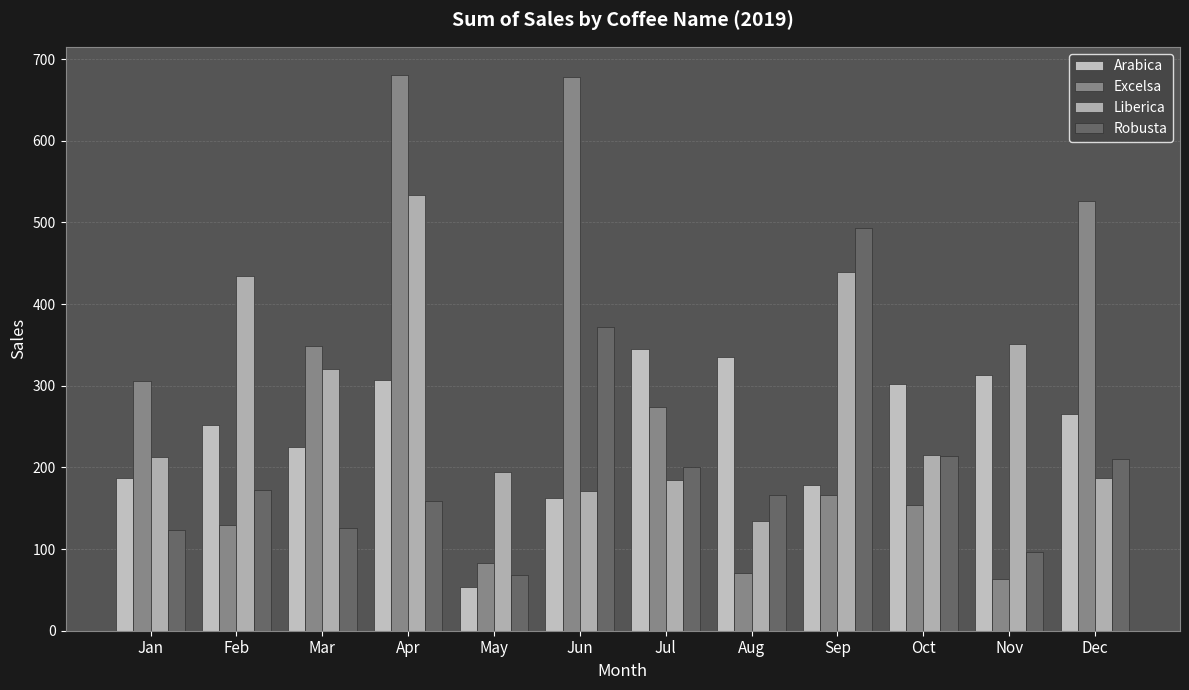

What is the sum of all Arabica values?

2926.6